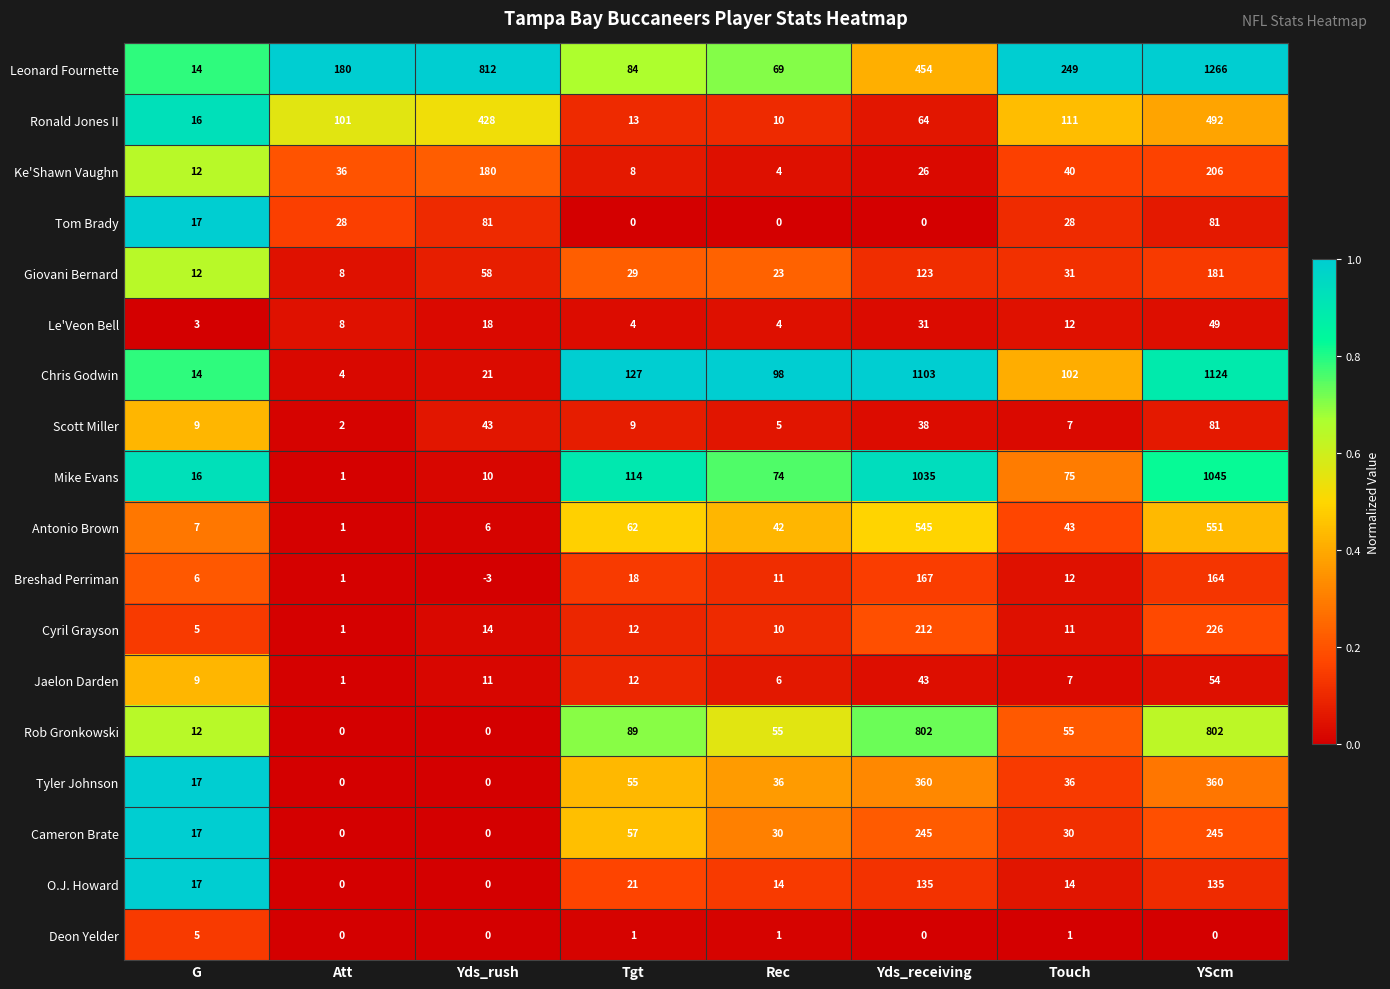

What is the spread (max minus min) of values at Yds_rush?

815